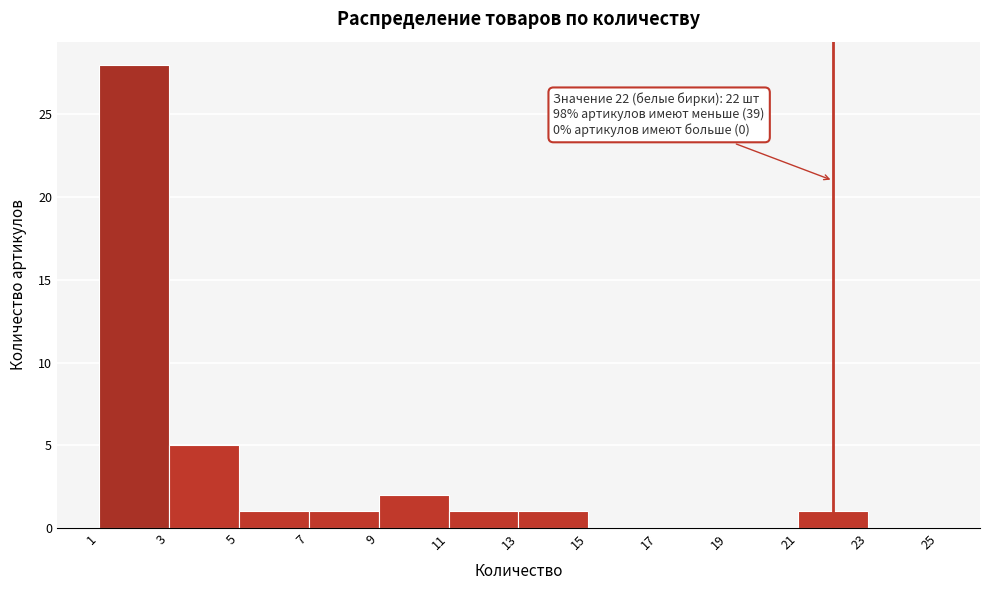

Which range on the x-axis has the tallest bar?

1 to 3